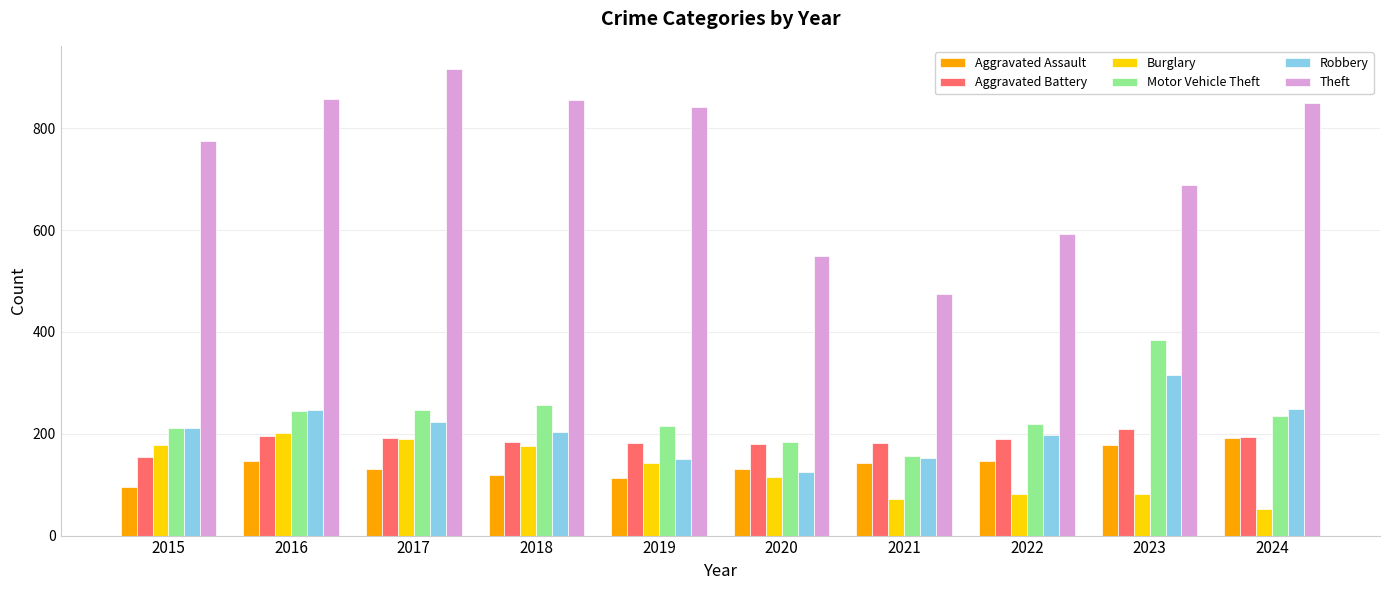

Which series has the largest range (max minus min)?

Theft